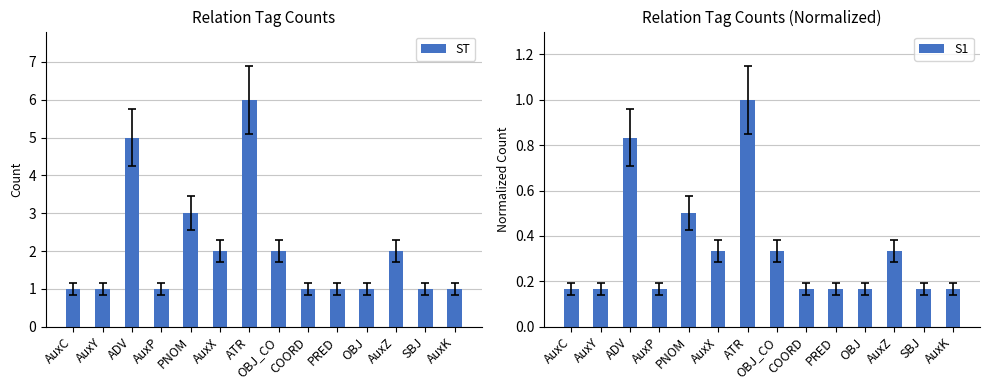

What is the spread (max minus min) of values at ADV?

4.2